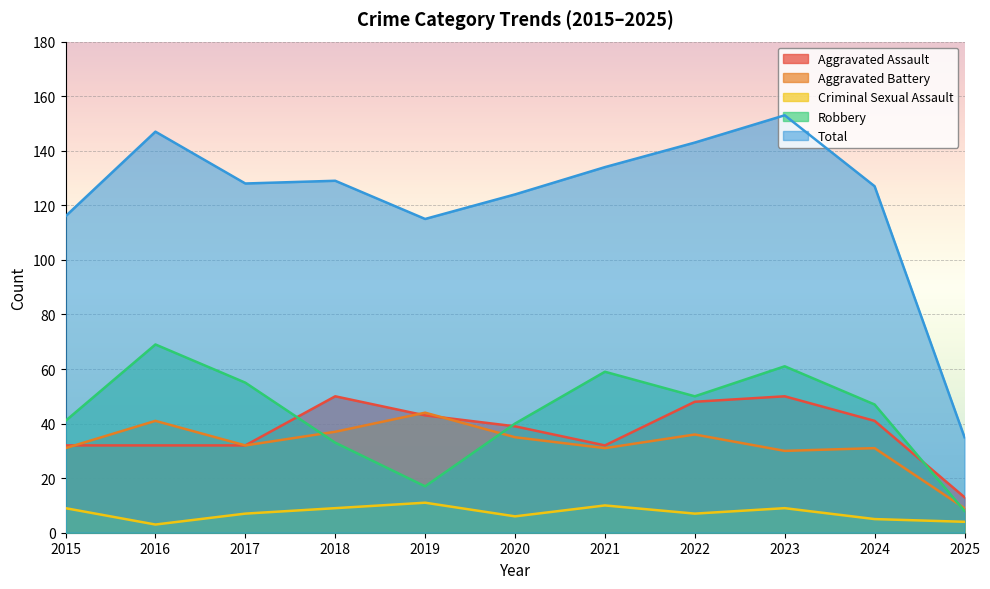

How many data points in Robbery are less than 47?

5